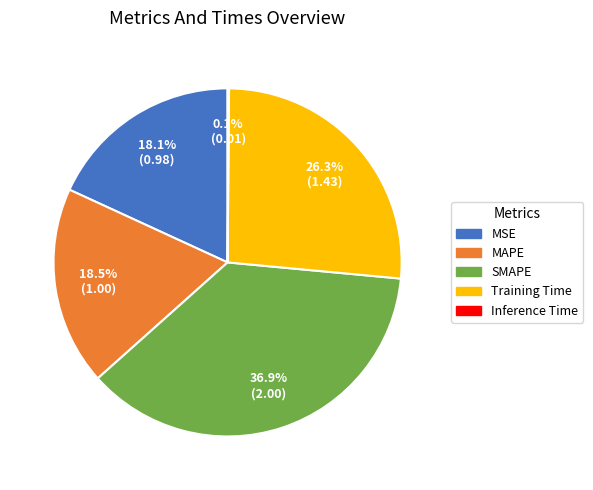

Which category has the biggest portion of the pie?

SMAPE